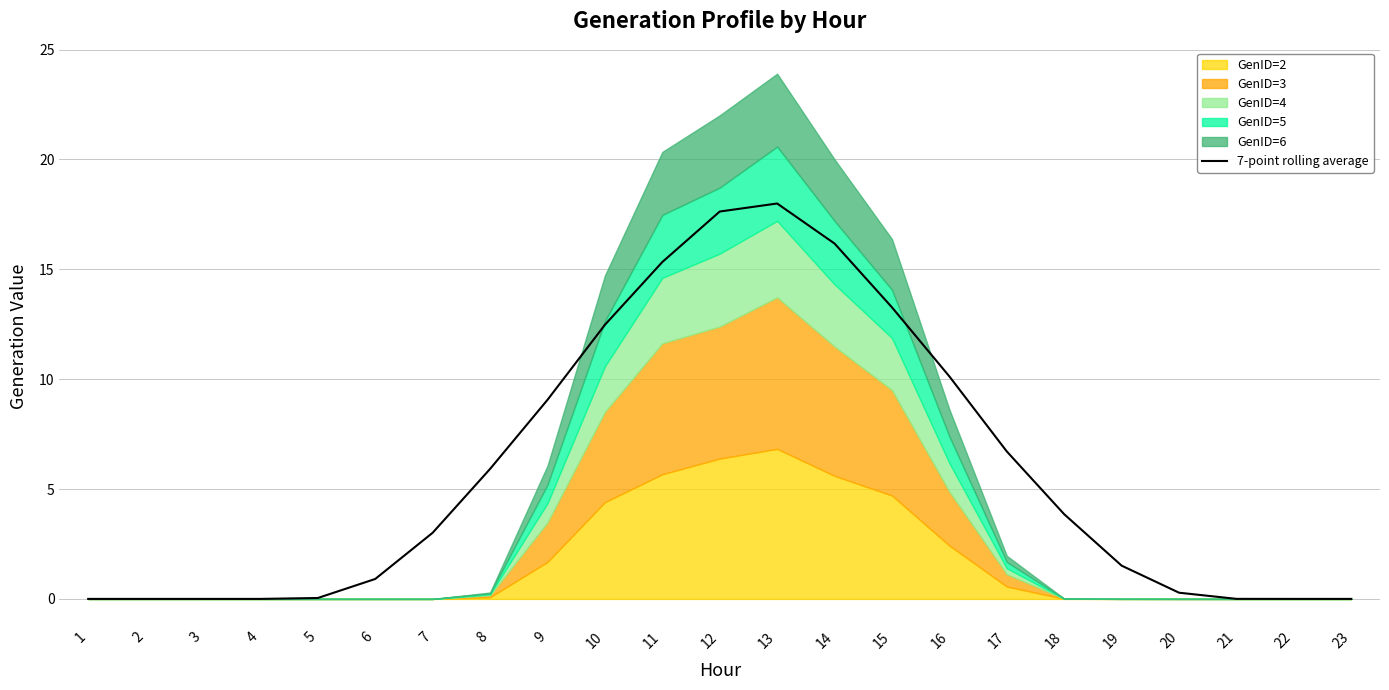

How many data points does each series have?

23